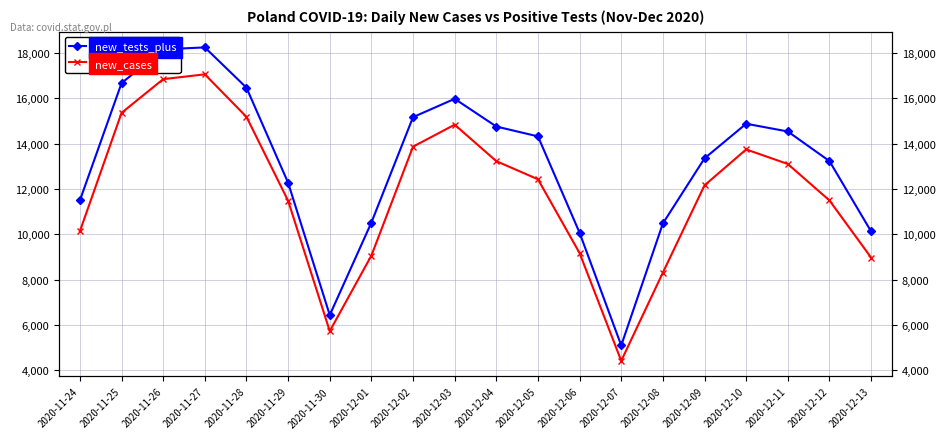

What is the sum of the new_tests_plus values at 2020-12-02 and 2020-12-09?

28524